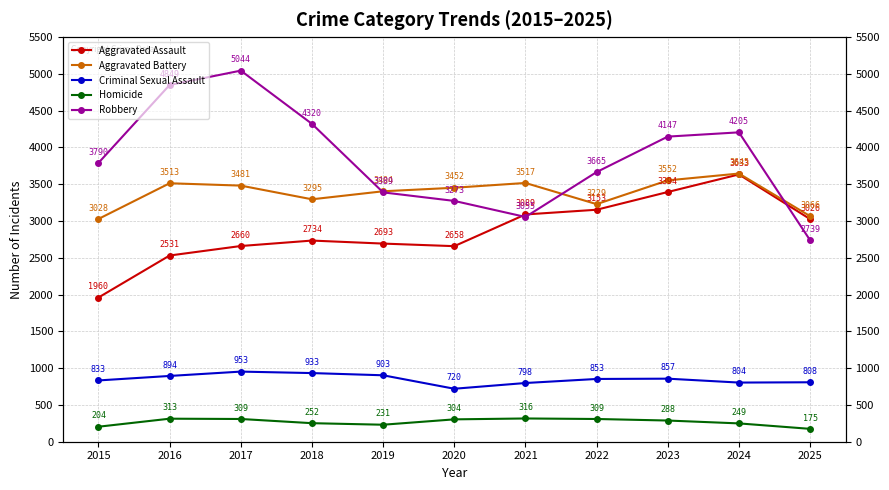

At which label does Aggravated Battery first exceed 3452?

2016